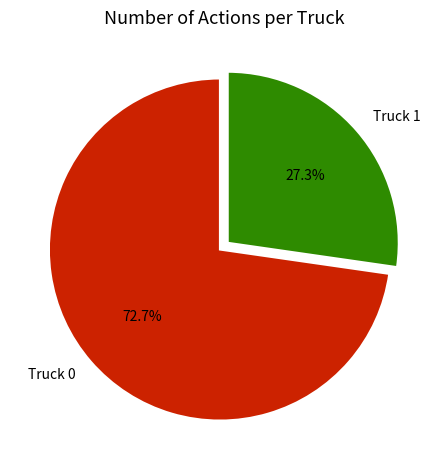

Combined, do Truck 1 and Truck 0 account for over 50%?

Yes